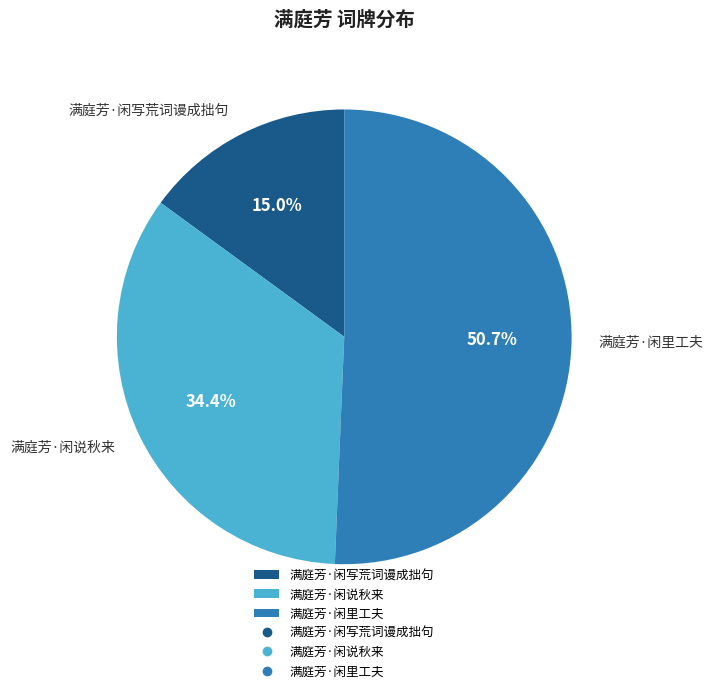

To the nearest percent, what is the difference between the largest and smallest slice percentages?

36%